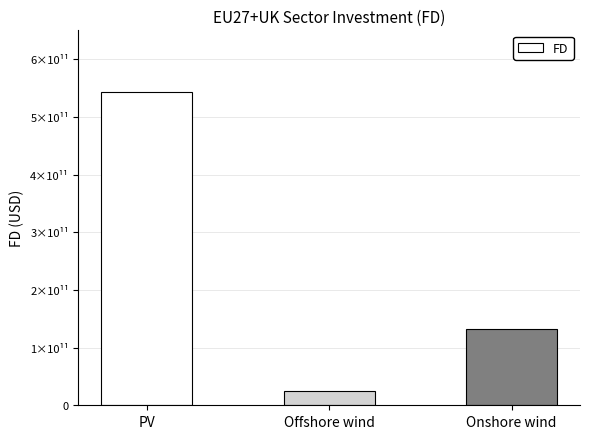

The value at Onshore wind is 59190887957.4. True or false?

False